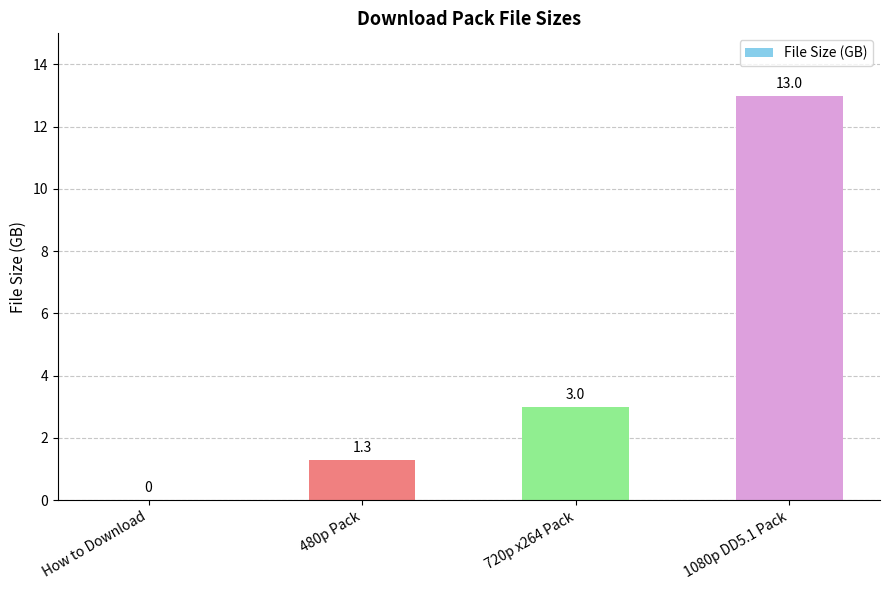

What is the maximum value shown in the chart?

13.0